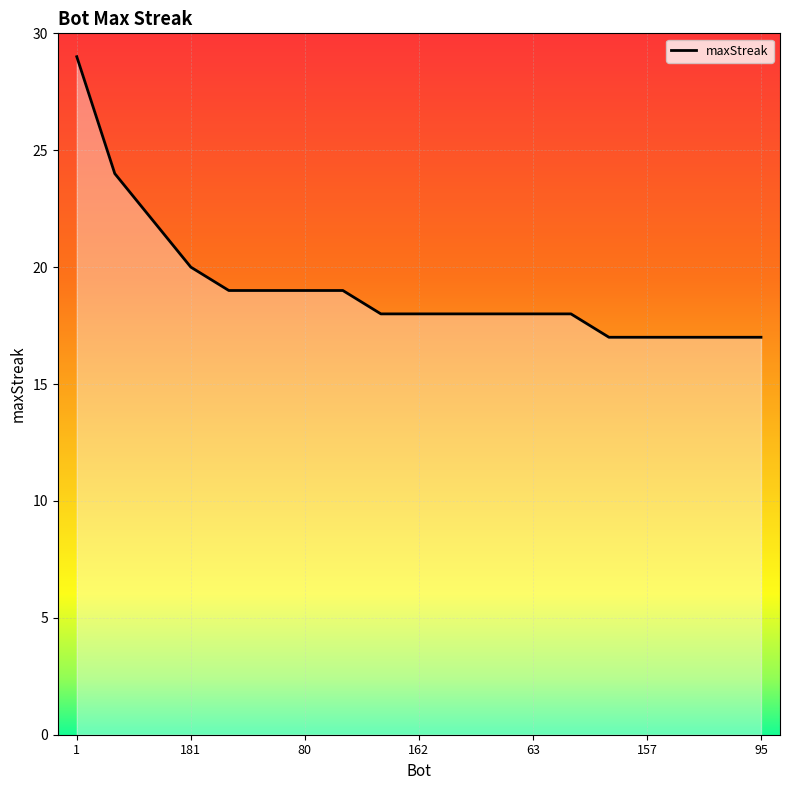

What is the greatest value displayed?

29